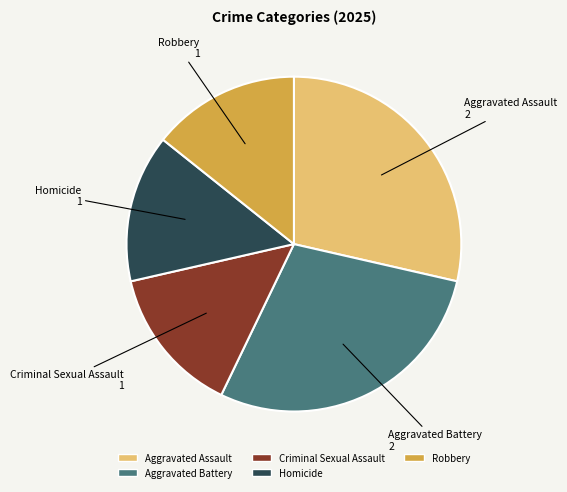

Does Aggravated Assault account for over 50% of the chart?

No